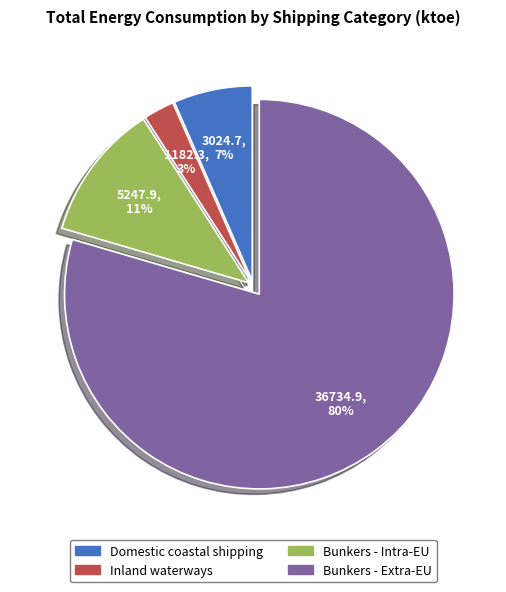

Does any single category account for the majority?

Yes